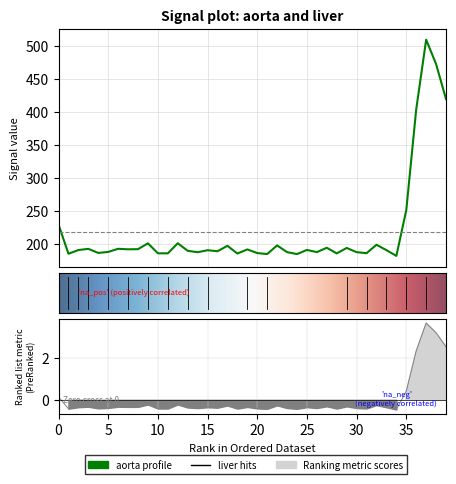

What is the smallest value displayed?

181.8